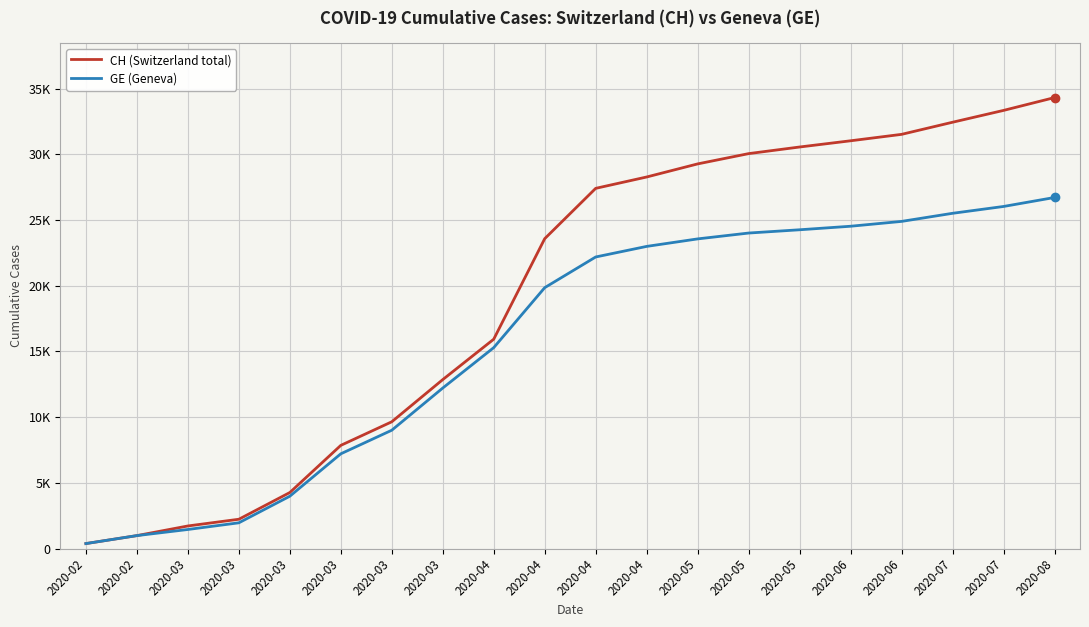

What is the difference between the CH (Switzerland total) values at 2020-03 and 2020-08?

30051